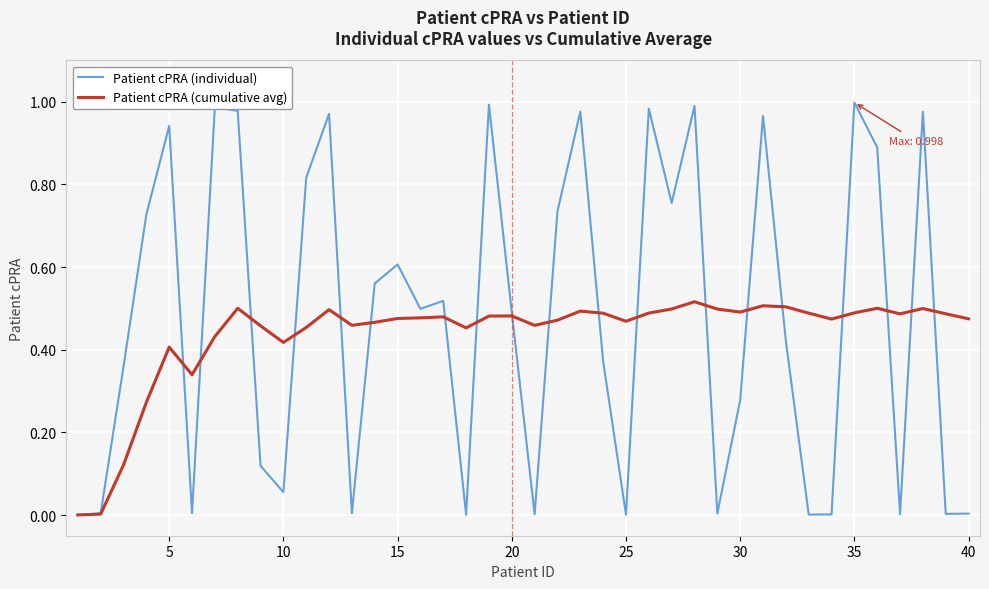

In Patient cPRA (individual), how many points are higher than both neighbors (excluding endpoints)?

12